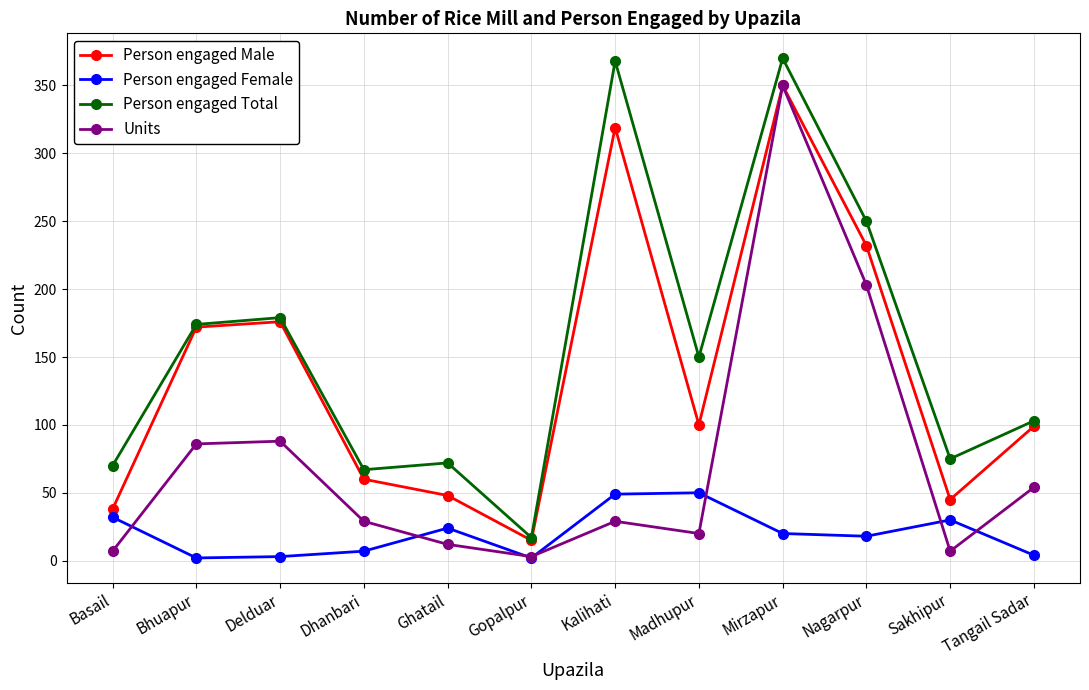

In Person engaged Male, how many points are lower than both neighbors (excluding endpoints)?

3